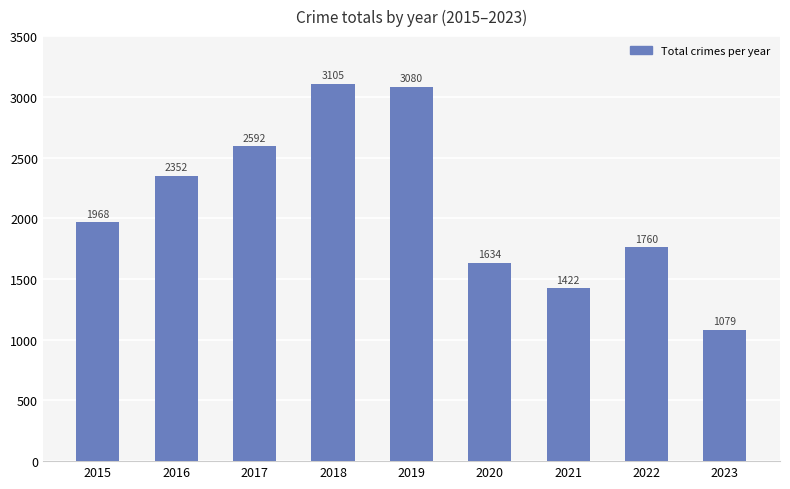

Approximately how many times larger is the value at 2015 compared to 2018?

0.6